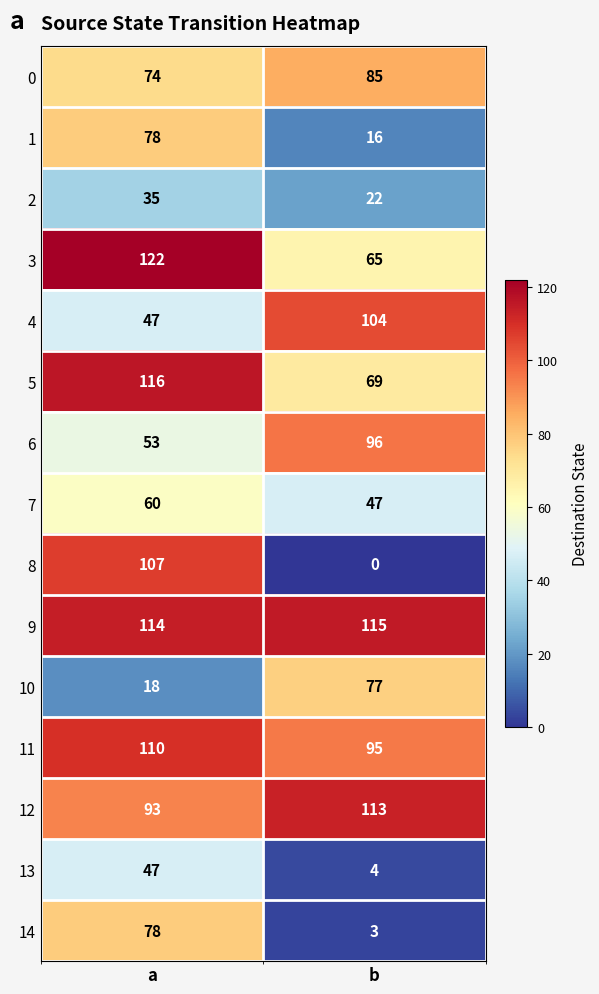

How many distinct data groups are displayed?

15